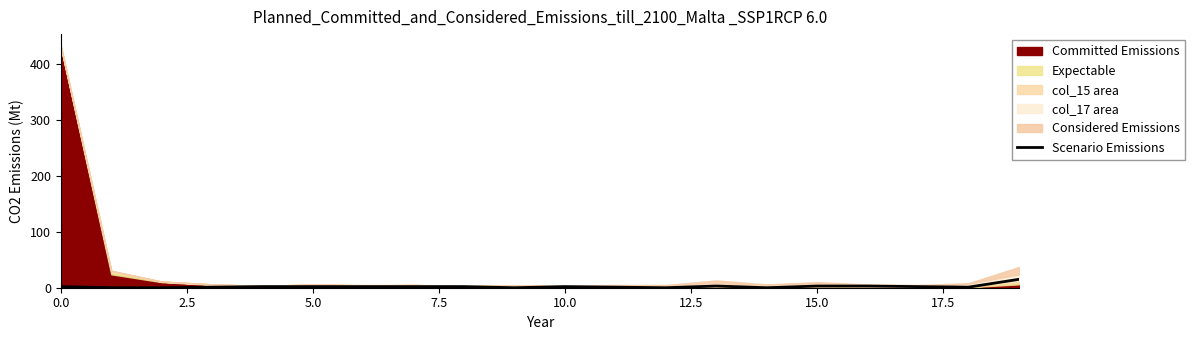

The value at 16 is 3. True or false?

True